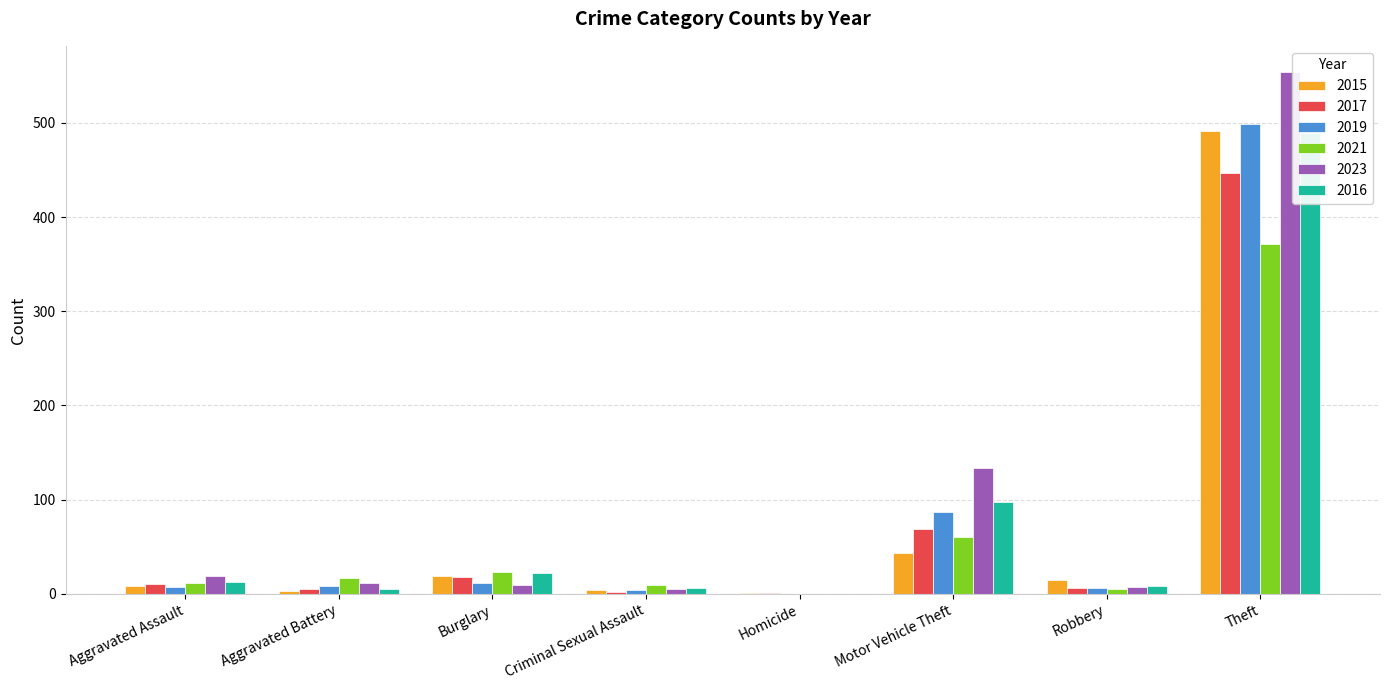

Which series changed the most between Burglary and Criminal Sexual Assault?

2017